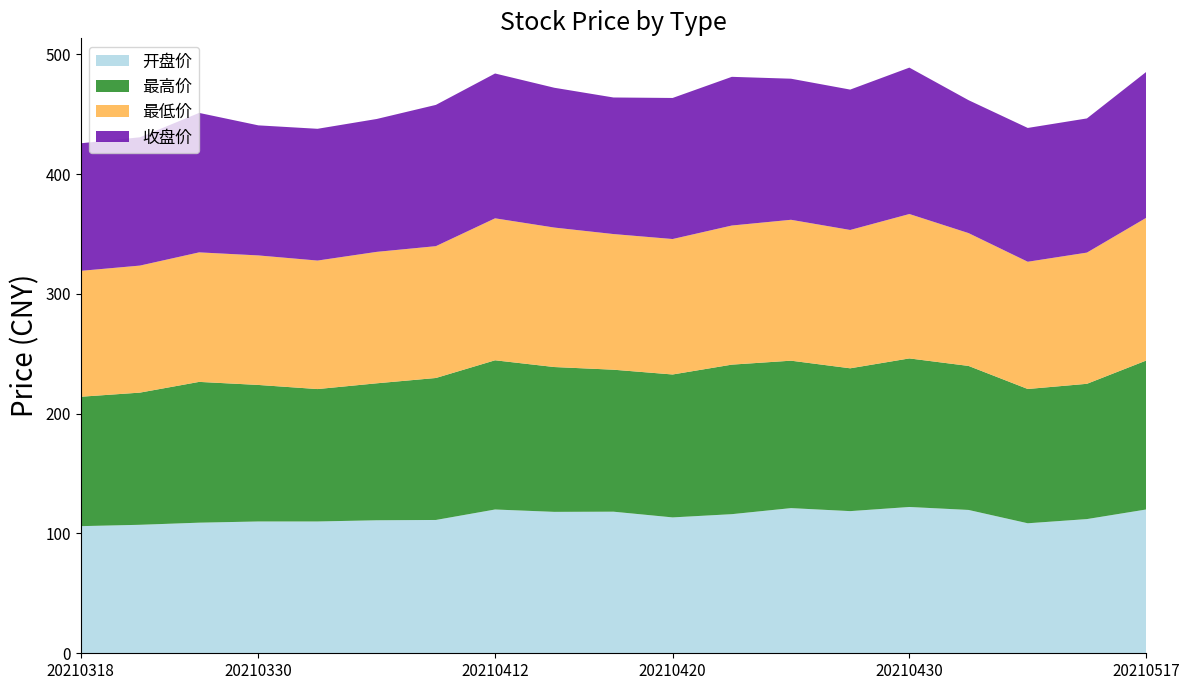

Reading left to right, list all the values displayed in this chart.

开盘价: 20210318=106.1	20210322=107.2	20210326=109.0	20210330=110.0	20210401=110.0	20210406=111.0	20210408=111.3	20210412=120.0	20210414=118.0	20210416=118.2	20210420=113.4	20210422=116.1	20210426=121.2	20210428=118.6	20210430=122.1	20210507=119.6	20210511=108.5	20210513=112.0	20210517=120.0
最高价: 20210318=108.0	20210322=110.3	20210326=117.5	20210330=114.0	20210401=110.5	20210406=114.3	20210408=118.5	20210412=124.5	20210414=120.9	20210416=118.5	20210420=119.3	20210422=124.8	20210426=123.0	20210428=119.2	20210430=124.0	20210507=120.2	20210511=112.1	20210513=112.9	20210517=124.3
最低价: 20210318=105.1	20210322=106.0	20210326=108.1	20210330=108.1	20210401=107.2	20210406=109.7	20210408=110.0	20210412=118.5	20210414=116.4	20210416=113.2	20210420=113.0	20210422=116.1	20210426=117.6	20210428=115.5	20210430=120.5	20210507=110.9	20210511=106.2	20210513=109.5	20210517=119.1
收盘价: 20210318=106.5	20210322=107.1	20210326=116.4	20210330=108.5	20210401=110.0	20210406=110.9	20210408=117.9	20210412=120.9	20210414=116.7	20210416=114.0	20210420=117.7	20210422=124.1	20210426=117.7	20210428=117.2	20210430=122.2	20210507=110.9	20210511=111.7	20210513=112.0	20210517=121.8